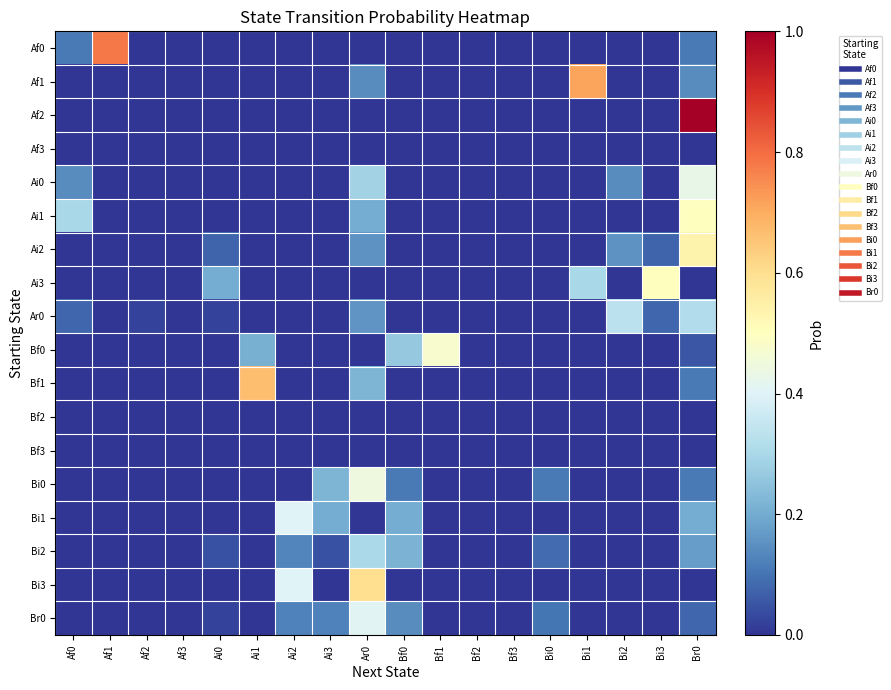

Which series changed the most between Bf2 and Bi3?

Ai3